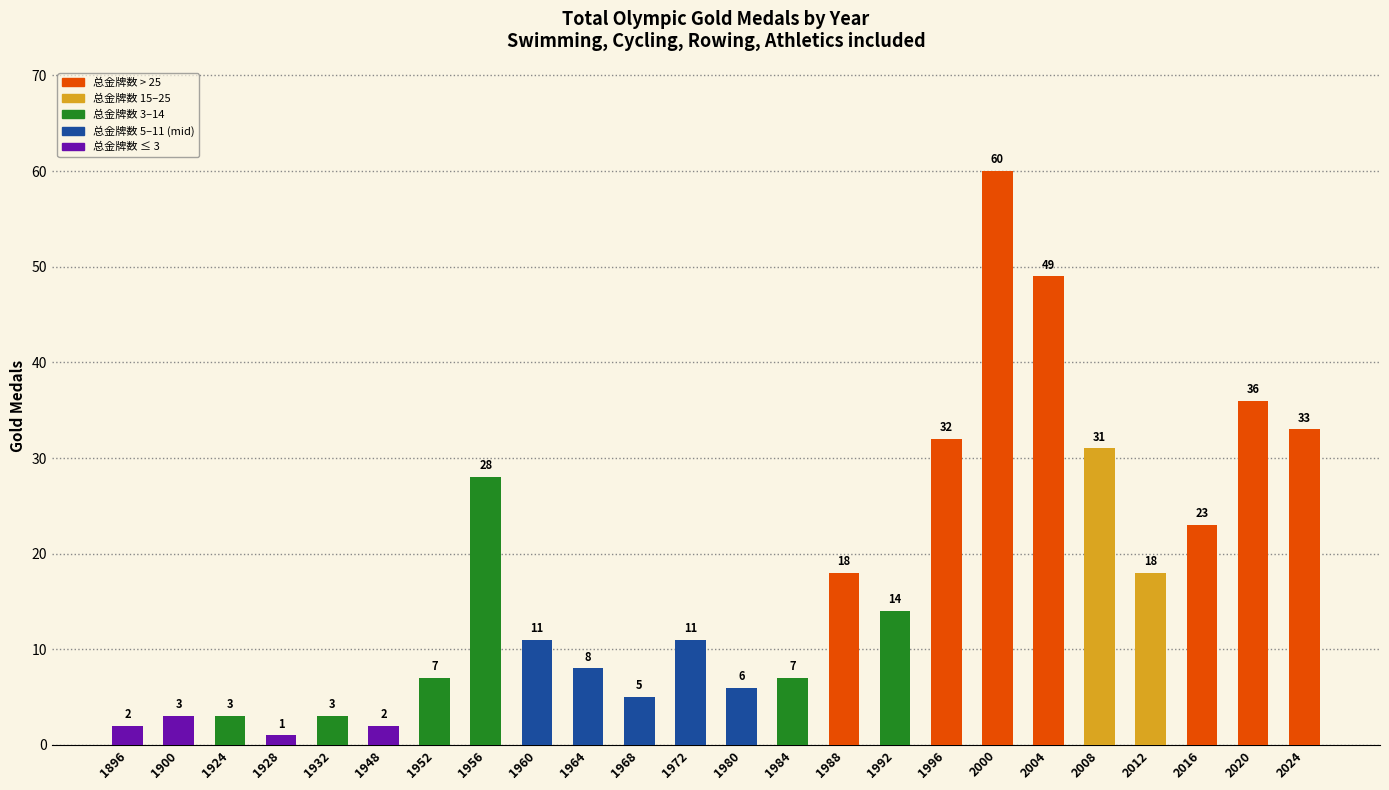

Reading left to right, transcribe all the data shown in this chart.

2	3	3	1	3	2	7	28	11	8	5	11	6	7	18	14	32	60	49	31	18	23	36	33